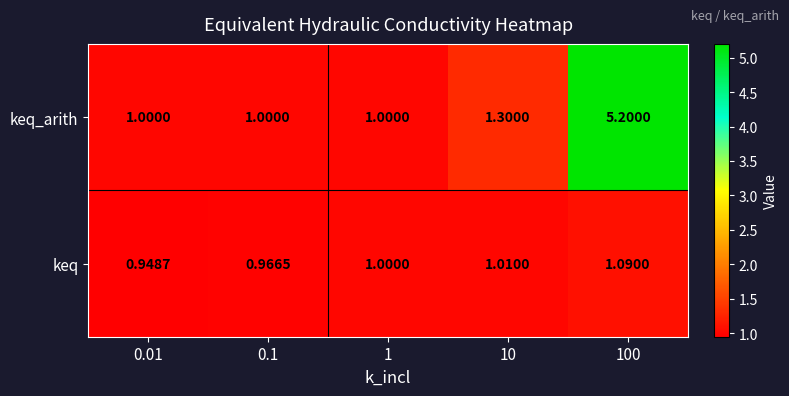

Rank the series by their maximum value, from lowest to highest.

keq, keq_arith